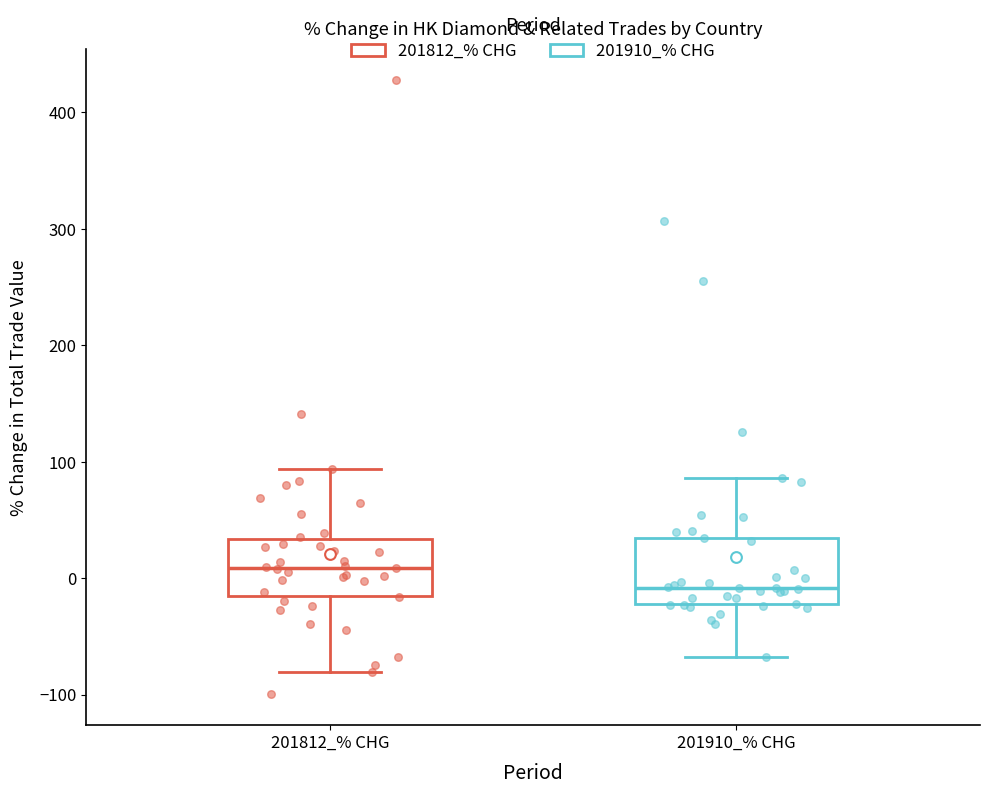

Reading left to right, read every box against the y-axis: the position of its median line, the range the box covers, and the ends of its whiskers. The values are not printed on the chart, so give them approximately, as read against the axis.

201812_% CHG: median 10, box -10 to 30, whiskers -80 to 90
201910_% CHG: median -10, box -20 to 30, whiskers -70 to 90